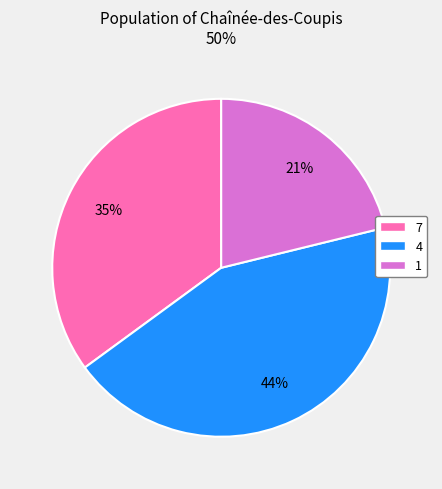

Does any single category account for the majority?

No